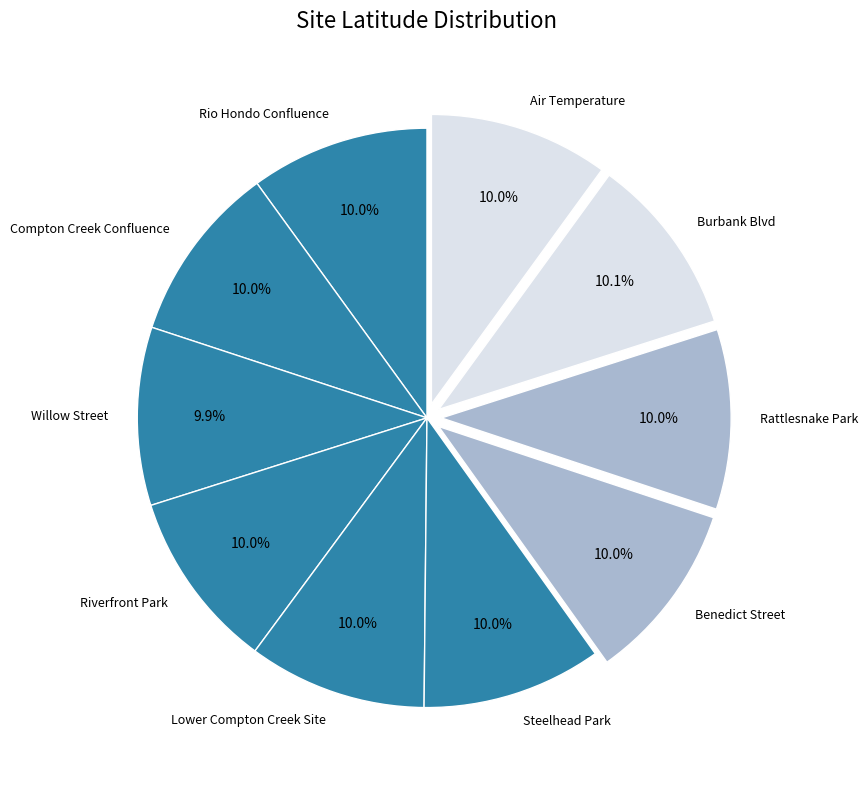

What percentage is the Burbank Blvd slice, to the nearest percent?

10%